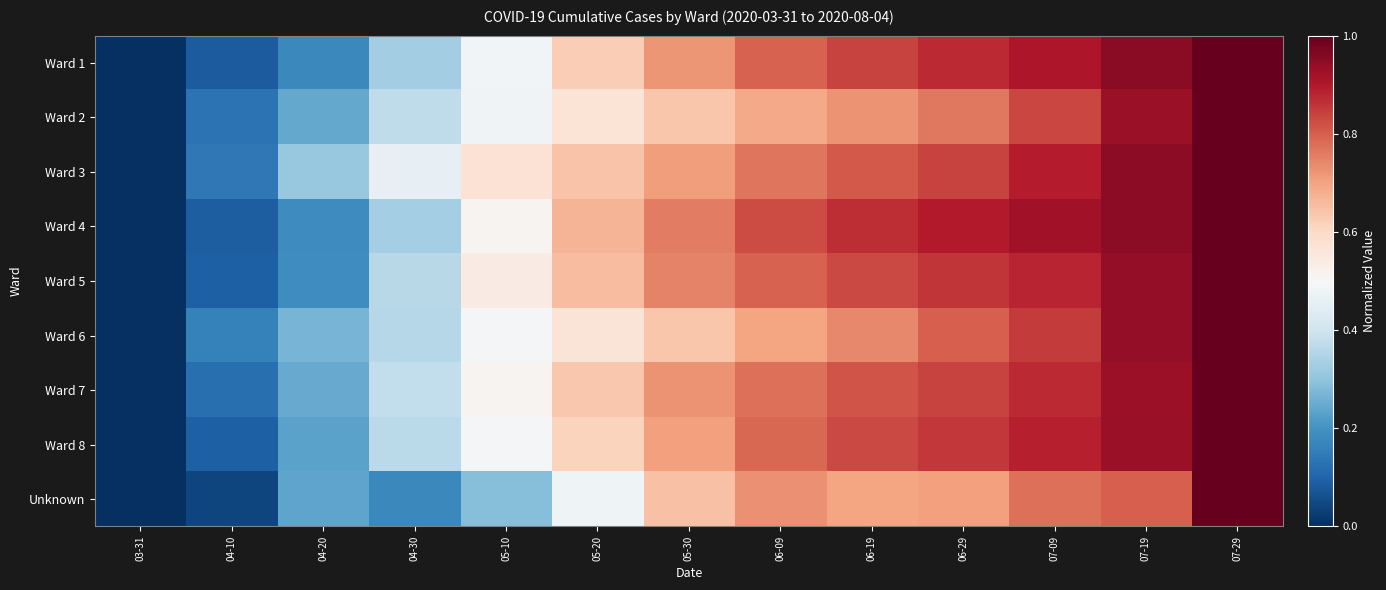

Which has a higher value, 06-19 or 06-29?

06-29